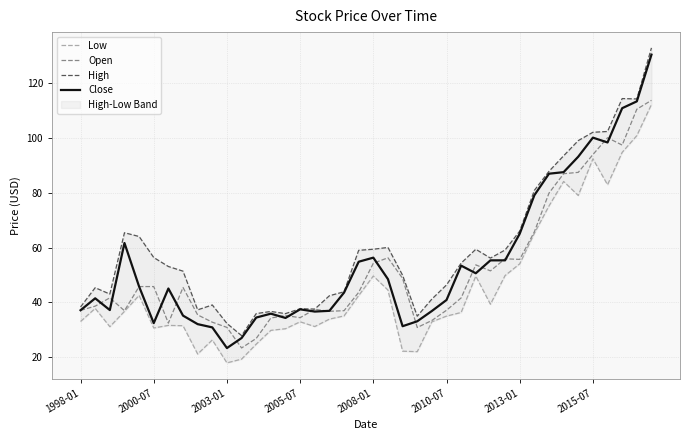

Reading right to left, transcribe all the data shown in this chart.

Low: 112.3	100.9	94.8	82.9	92.4	79.0	84.2	75.2	65.2	54.1	49.8	39.3	49.6	36.3	35.0	32.9	22.0	22.2	44.5	49.6	42.5	35.0	33.9	31.2	32.9	30.4	29.8	24.7	19.3	17.9	26.3	21.1	31.5	31.6	30.6	42.5	36.7	31.1	37.8	33.0
Open: 113.8	110.5	97.4	100.1	94.0	87.5	87.0	79.9	65.8	55.7	55.9	51.5	53.7	41.6	37.1	33.4	30.8	48.8	56.3	54.3	43.6	37.0	36.7	37.5	34.4	35.2	34.3	26.8	23.3	30.9	32.8	35.4	45.4	32.4	45.8	45.8	36.9	41.6	38.6	37.1
High: 132.9	114.3	114.4	102.4	102.1	99.1	93.5	87.8	80.9	66.0	59.1	56.2	59.4	54.3	46.4	41.2	35.0	49.9	60.0	59.4	59.0	43.9	42.4	37.5	37.7	35.9	36.7	35.9	27.9	32.3	39.0	37.3	51.4	53.1	56.4	64.0	65.4	43.0	45.3	38.3
Close: 130.5	113.4	110.9	98.4	100.2	93.2	87.5	87.0	79.1	65.1	55.3	55.3	50.6	53.4	40.9	36.8	33.1	31.3	48.5	56.3	54.8	43.6	36.9	36.6	37.5	34.3	35.9	34.4	27.0	23.3	30.9	32.0	35.1	45.0	32.4	45.8	61.7	37.2	41.5	37.1